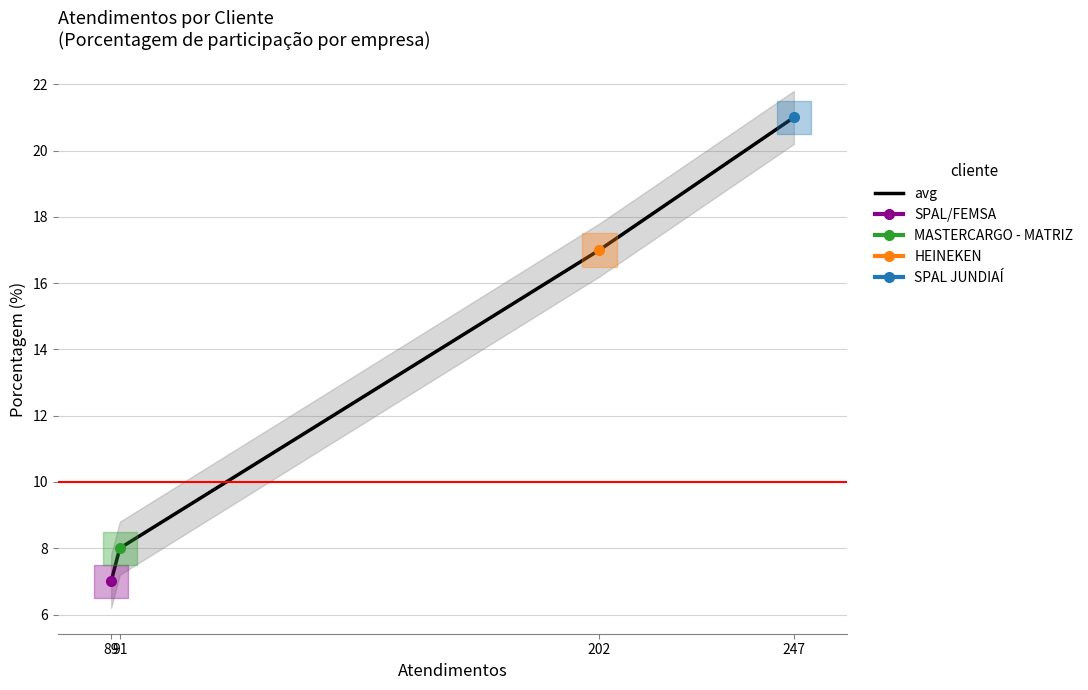

What is the smallest value displayed?

7